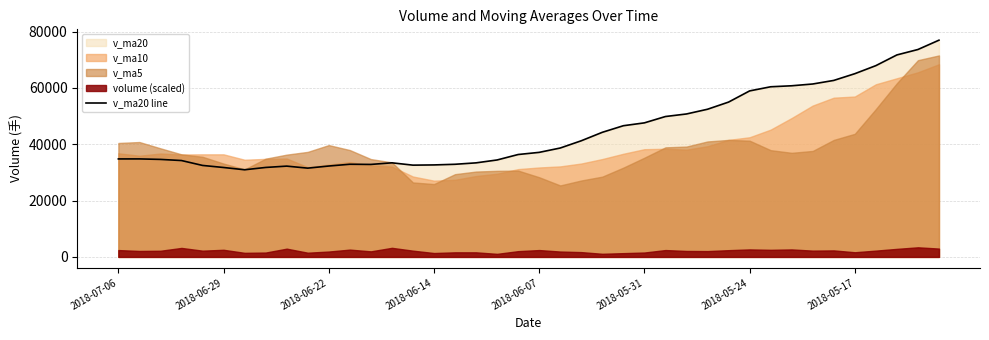

Reading right to left, what are all the values shown in this chart?

76961.0	73646.6	71720.8	67917.6	65059.2	62668.4	61399.8	60767.8	60413.8	58942.0	54977.2	52433.7	50756.5	49850.0	47599.1	46582.8	44245.9	41240.2	38667.2	37123.3	36359.6	34424.4	33398.6	32892.2	32663.2	32584.8	33409.7	32841.6	32902.1	32271.9	31521.1	32240.3	31765.7	30943.9	31751.5	32484.5	34219.8	34622.2	34797.8	34793.1